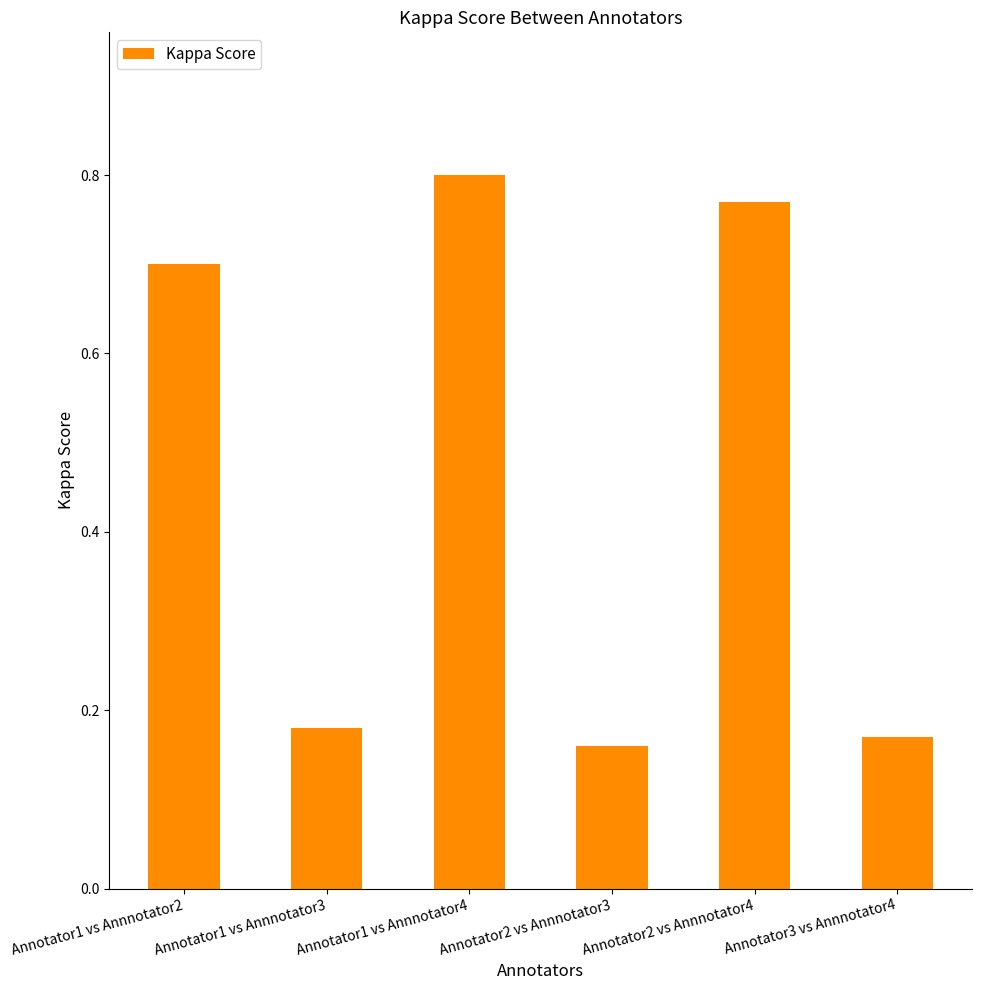

Count the number of data series in this chart.

1